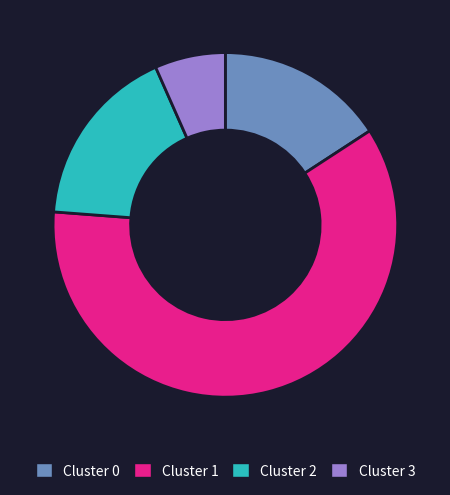

Which category has the smallest portion of the pie?

Cluster 3